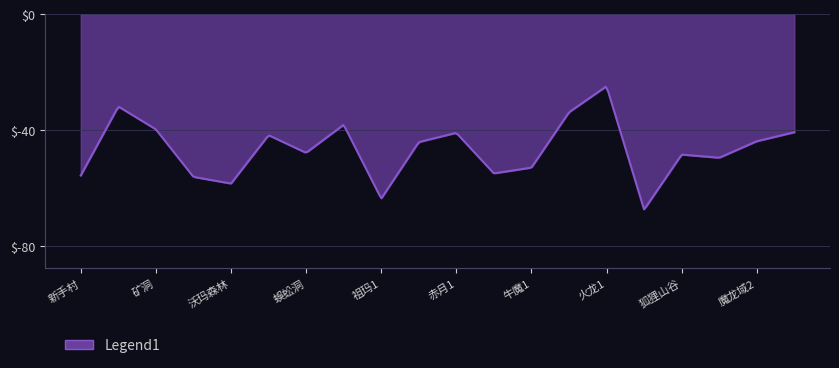

What is the difference between the maximum and minimum values?

42.3